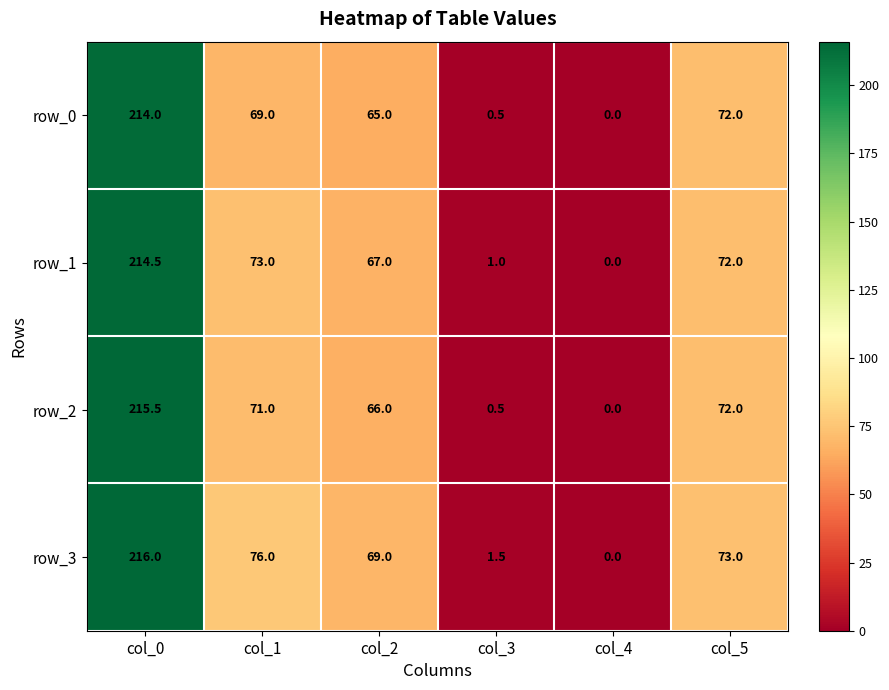

Reading left to right, what are all the values shown in this chart?

row_0: col_0=214.0	col_1=69.0	col_2=65.0	col_3=0.5	col_4=0.0	col_5=72.0
row_1: col_0=214.5	col_1=73.0	col_2=67.0	col_3=1.0	col_4=0.0	col_5=72.0
row_2: col_0=215.5	col_1=71.0	col_2=66.0	col_3=0.5	col_4=0.0	col_5=72.0
row_3: col_0=216.0	col_1=76.0	col_2=69.0	col_3=1.5	col_4=0.0	col_5=73.0